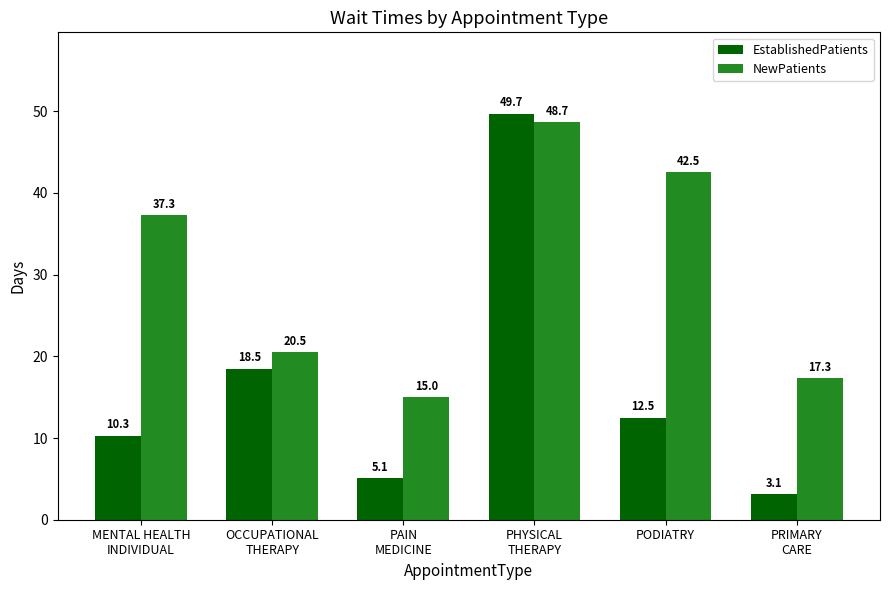

What is the average value of the EstablishedPatients series?

16.5